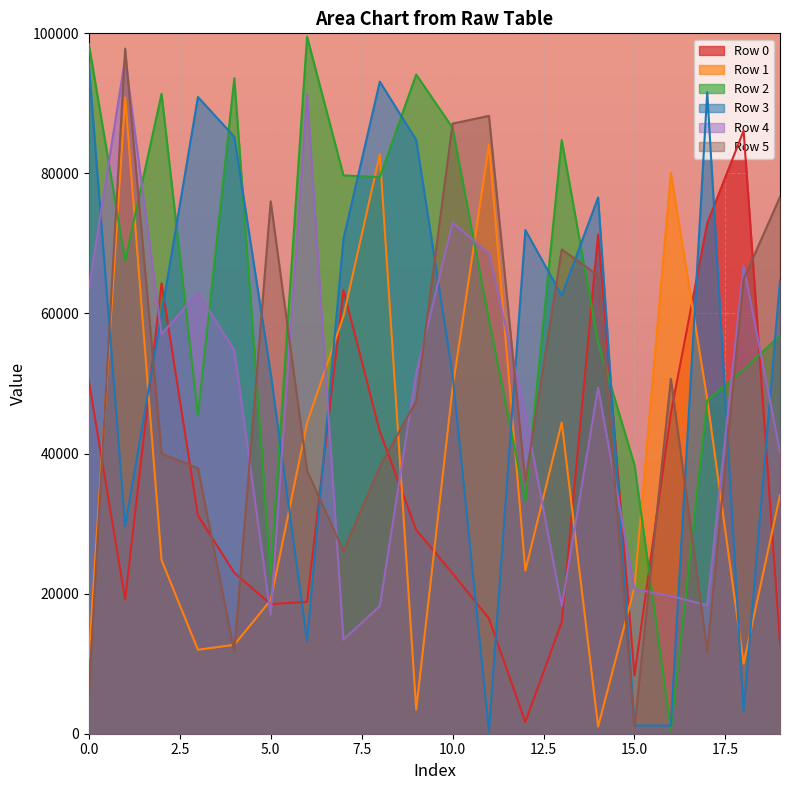

Reading left to right, list all the values displayed in this chart.

Row 0: 50414.8	19148.3	64310.4	31170.0	22966.0	18506.0	18826.9	63338.4	43163.9	29113.8	22890.0	16448.8	1664.8	15947.7	71301.9	8343.0	45749.1	72906.2	86090.2	12932.1
Row 1: 10762.5	90826.6	24798.7	11990.6	12698.2	19070.0	44389.6	59613.2	82727.0	3444.6	49356.1	84133.0	23297.1	44431.4	1011.5	20929.5	80082.1	47731.4	10007.7	34081.2
Row 2: 98486.2	67587.3	91359.8	45431.2	93592.5	22812.2	99508.6	79718.9	79472.3	94114.6	86506.5	59065.0	33224.0	84755.9	55794.1	38372.8	507.2	47568.6	52001.1	56873.4
Row 3: 95596.8	29650.3	59945.8	90914.0	85232.6	51462.4	13257.3	70648.6	93094.0	84779.2	51256.0	282.8	71913.8	62578.1	76561.0	1169.3	1153.5	91589.8	3164.7	64722.8
Row 4: 63488.1	96417.0	57070.1	62914.4	54781.6	16948.0	91283.8	13434.6	18229.9	51504.1	72949.4	68603.8	45645.9	18252.4	49398.8	20633.7	19646.5	18363.0	66802.6	40235.7
Row 5: 5451.5	97818.4	39994.7	37909.1	11728.7	76012.9	37567.5	26086.5	38145.1	47495.8	87111.2	88213.4	35982.8	69150.7	65435.5	949.8	50669.7	11742.3	64899.8	76634.4